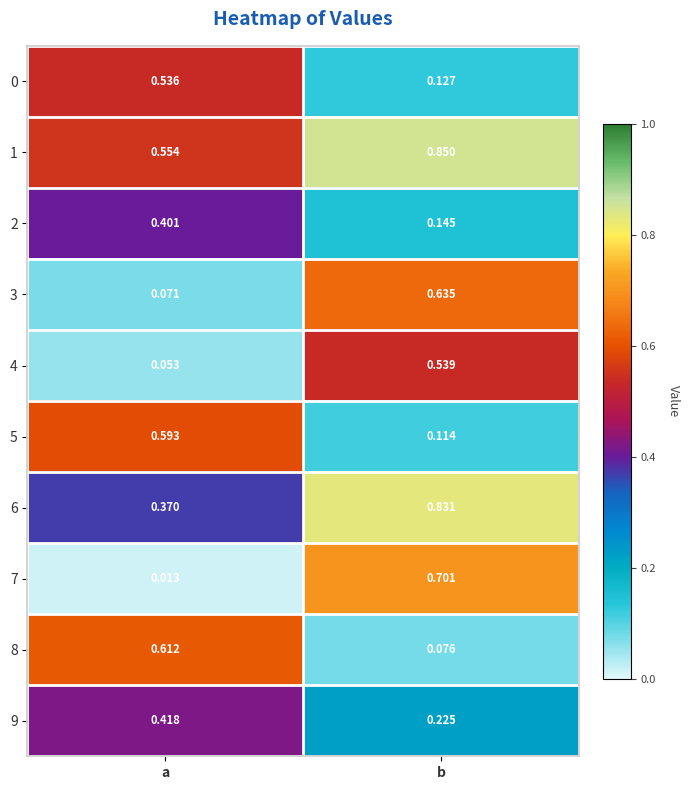

At which label is 1 closest to 0?

a